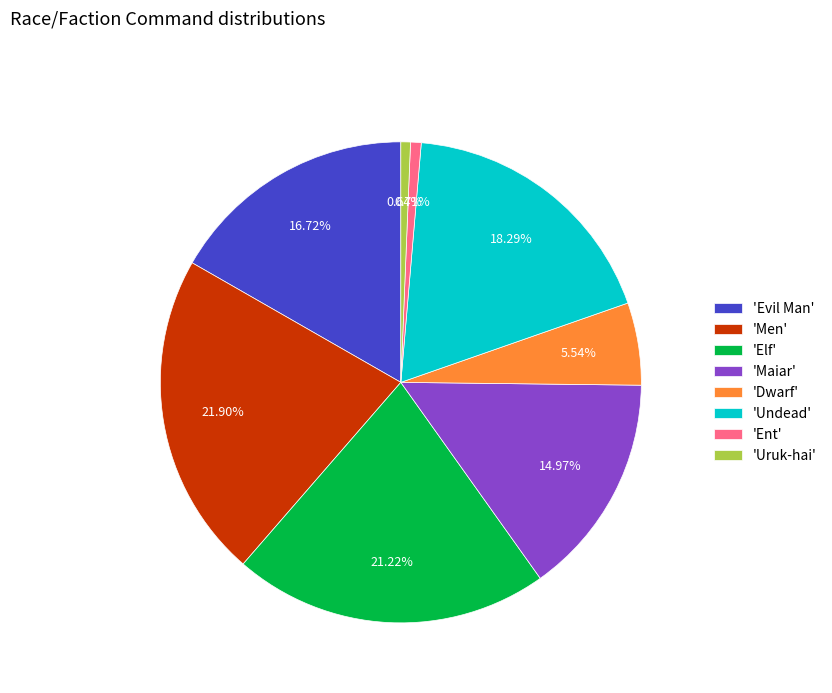

To the nearest percent, what is the average slice percentage?

12%